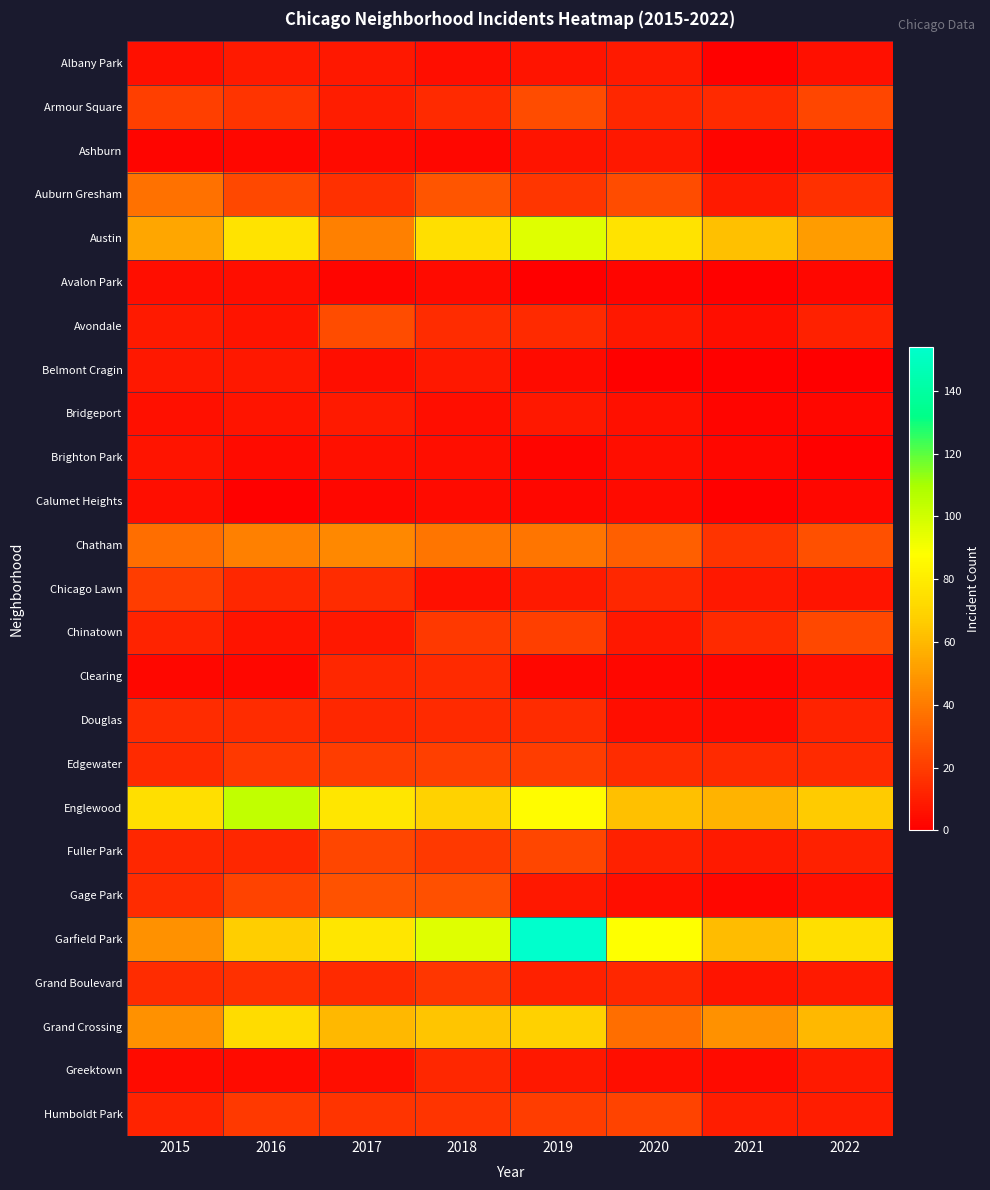

Reading right to left, transcribe all the data shown in this chart.

Albany Park: 2022=6	2021=1	2020=9	2019=7	2018=5	2017=8	2016=9	2015=6
Armour Square: 2022=23	2021=14	2020=13	2019=25	2018=14	2017=10	2016=17	2015=21
Ashburn: 2022=4	2021=2	2020=8	2019=7	2018=3	2017=4	2016=3	2015=2
Auburn Gresham: 2022=16	2021=9	2020=25	2019=18	2018=28	2017=16	2016=24	2015=37
Austin: 2022=51	2021=62	2020=76	2019=96	2018=74	2017=42	2016=76	2015=54
Avalon Park: 2022=3	2021=1	2020=2	2019=0	2018=4	2017=2	2016=5	2015=5
Avondale: 2022=11	2021=5	2020=8	2019=14	2018=15	2017=25	2016=7	2015=9
Belmont Cragin: 2022=0	2021=1	2020=1	2019=4	2018=8	2017=5	2016=8	2015=8
Bridgeport: 2022=3	2021=2	2020=6	2019=8	2018=5	2017=9	2016=7	2015=6
Brighton Park: 2022=1	2021=3	2020=5	2019=2	2018=5	2017=6	2016=4	2015=7
Calumet Heights: 2022=3	2021=1	2020=4	2019=3	2018=4	2017=3	2016=1	2015=5
Chatham: 2022=26	2021=17	2020=31	2019=38	2018=38	2017=44	2016=42	2015=36
Chicago Lawn: 2022=7	2021=8	2020=13	2019=9	2018=6	2017=15	2016=13	2015=20
Chinatown: 2022=24	2021=14	2020=8	2019=21	2018=19	2017=8	2016=7	2015=12
Clearing: 2022=5	2021=2	2020=3	2019=3	2018=14	2017=13	2016=3	2015=3
Douglas: 2022=12	2021=4	2020=5	2019=15	2018=14	2017=13	2016=15	2015=15
Edgewater: 2022=14	2021=14	2020=15	2019=20	2018=21	2017=20	2016=19	2015=14
Englewood: 2022=66	2021=58	2020=62	2019=87	2018=69	2017=77	2016=104	2015=74
Fuller Park: 2022=11	2021=9	2020=11	2019=23	2018=19	2017=23	2016=13	2015=13
Gage Park: 2022=6	2021=3	2020=5	2019=8	2018=26	2017=27	2016=22	2015=15
Garfield Park: 2022=74	2021=61	2020=88	2019=154	2018=96	2017=77	2016=67	2015=47
Grand Boulevard: 2022=9	2021=7	2020=13	2019=11	2018=18	2017=14	2016=16	2015=15
Grand Crossing: 2022=60	2021=47	2020=36	2019=68	2018=64	2017=60	2016=73	2015=47
Greektown: 2022=9	2021=4	2020=5	2019=8	2018=13	2017=5	2016=4	2015=4
Humboldt Park: 2022=10	2021=10	2020=22	2019=20	2018=17	2017=17	2016=19	2015=12